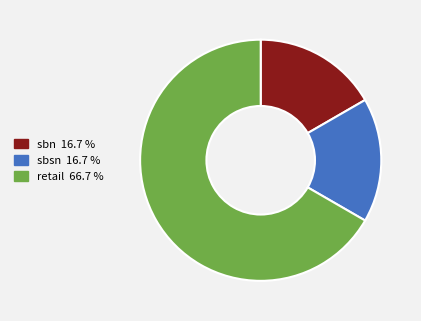

Is it true that sbn is 17% of the pie?

True